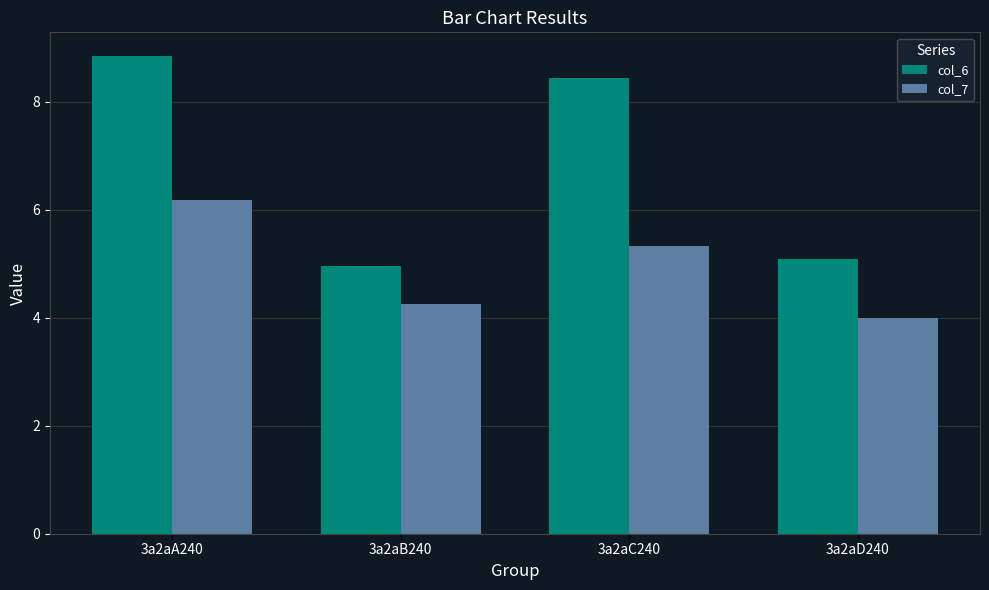

Reading left to right, list all the values displayed in this chart.

col_6: 3a2aA240=8.8	3a2aB240=5.0	3a2aC240=8.4	3a2aD240=5.1
col_7: 3a2aA240=6.2	3a2aB240=4.3	3a2aC240=5.3	3a2aD240=4.0